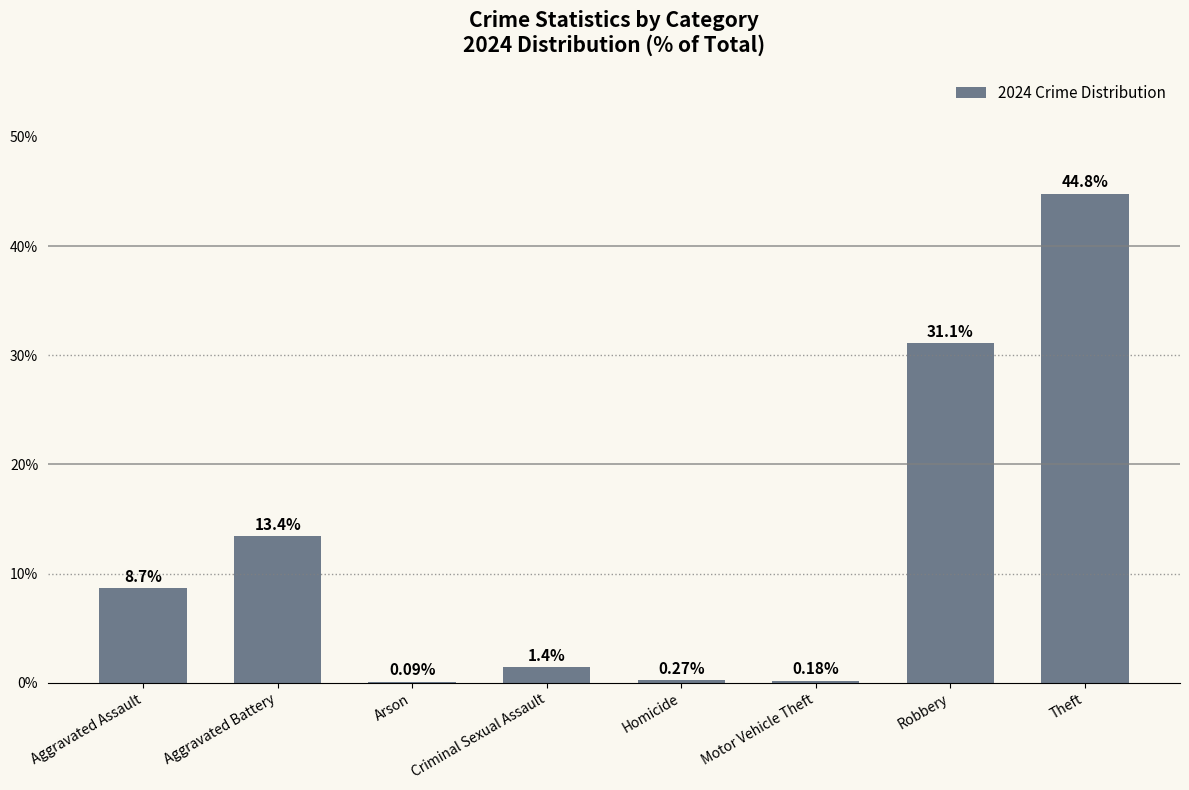

Between Robbery and Aggravated Assault, which is larger?

Robbery